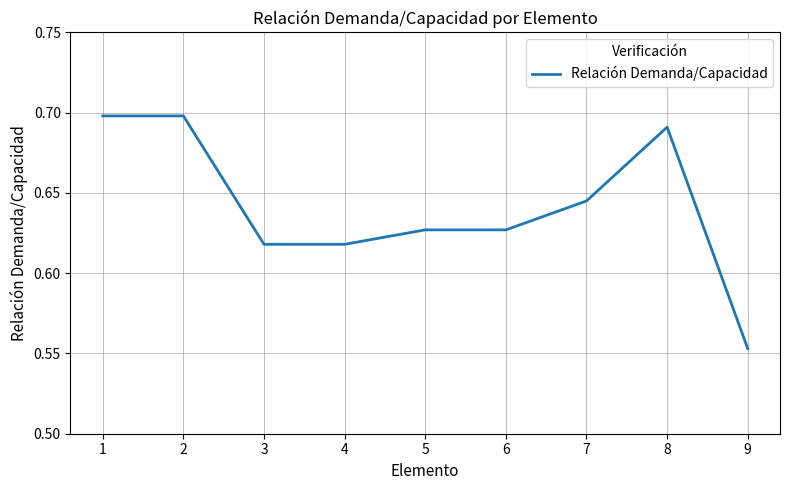

The value at 6 is 0.9. True or false?

False